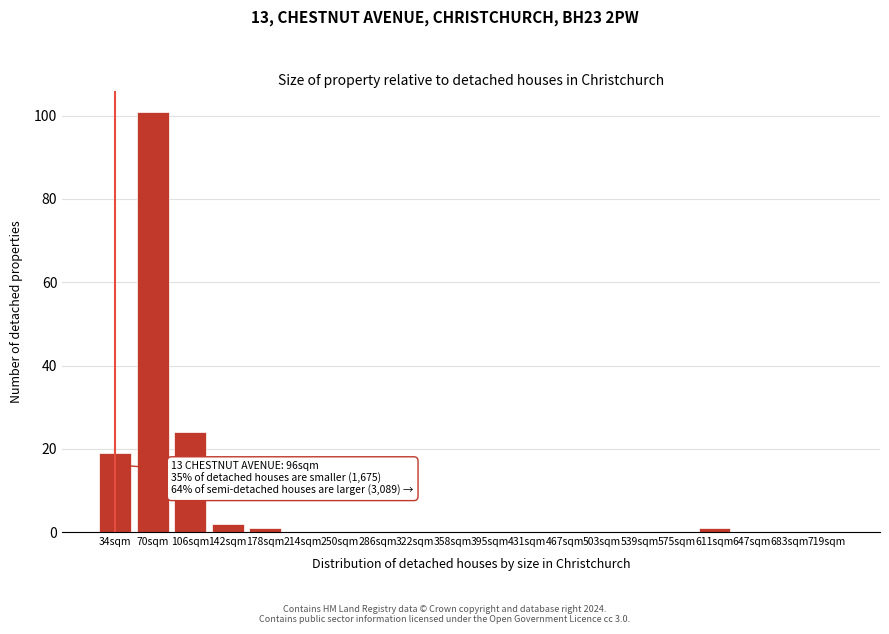

Reading left to right, transcribe all the data shown in this chart.

34sqm=19	70sqm=101	106sqm=24	142sqm=2	178sqm=1	214sqm=0	250sqm=0	286sqm=0	322sqm=0	358sqm=0	395sqm=0	431sqm=0	467sqm=0	503sqm=0	539sqm=0	575sqm=0	611sqm=1	647sqm=0	683sqm=0	719sqm=0